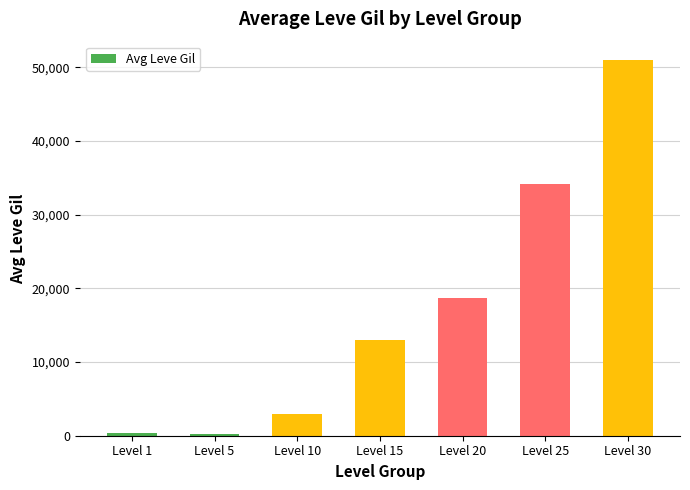

What is the sum of all values?

120381.5